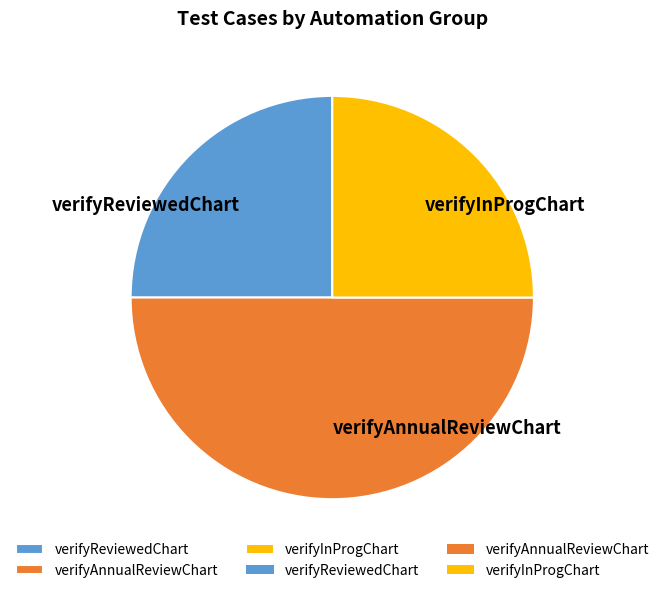

The verifyReviewedChart slice represents 25% of the pie. True or false?

True